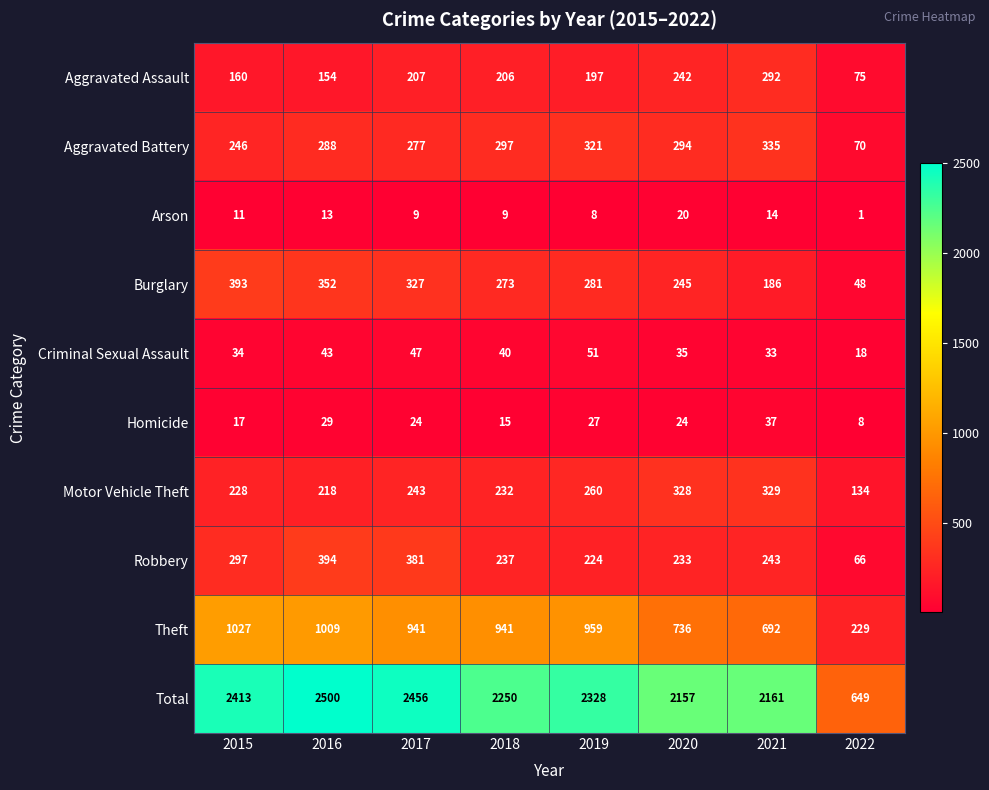

What is the average value of the Burglary series?

263